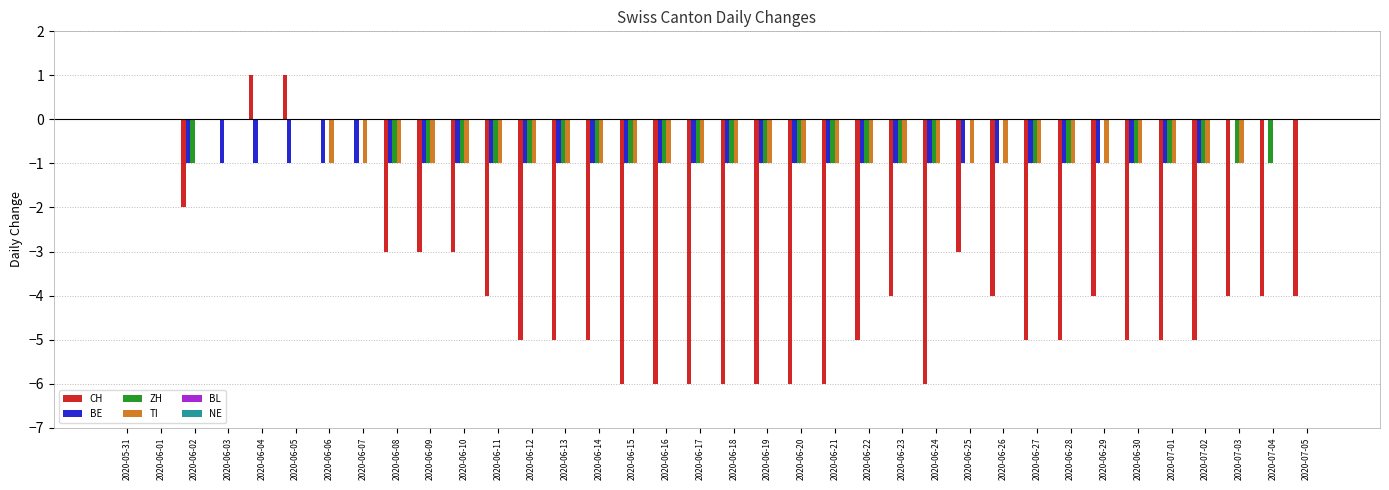

Is it true that CH equals -5 at 2020-06-12?

True